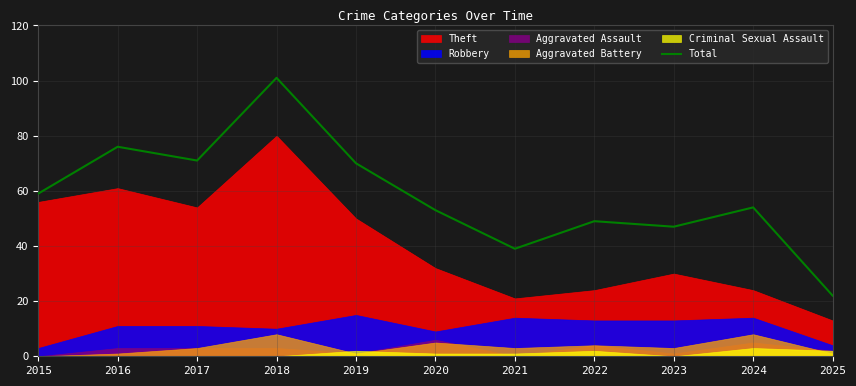

Rank the categories by value from highest to lowest.

2018, 2016, 2017, 2019, 2015, 2024, 2020, 2022, 2023, 2021, 2025